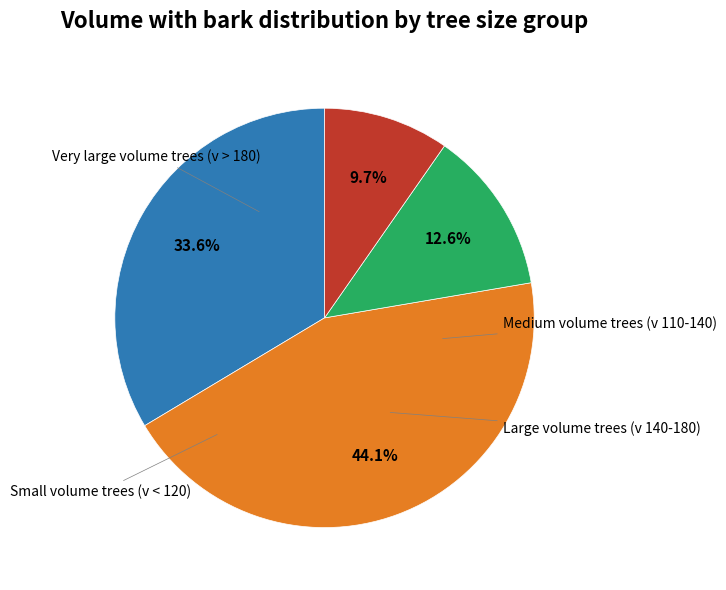

Does any single category account for the majority?

No